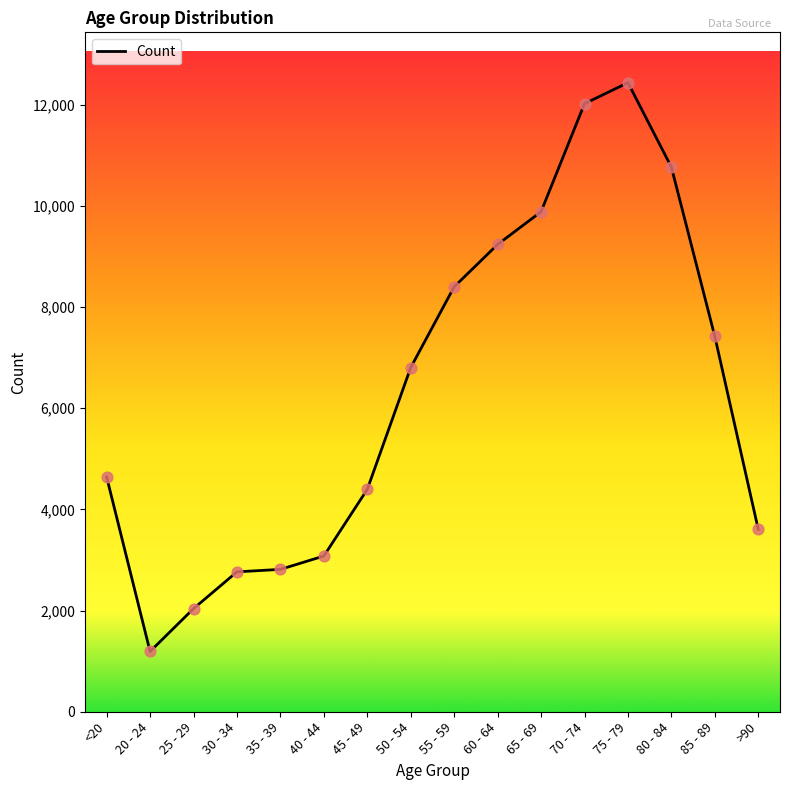

Which has a higher value, 60 - 64 or 45 - 49?

60 - 64